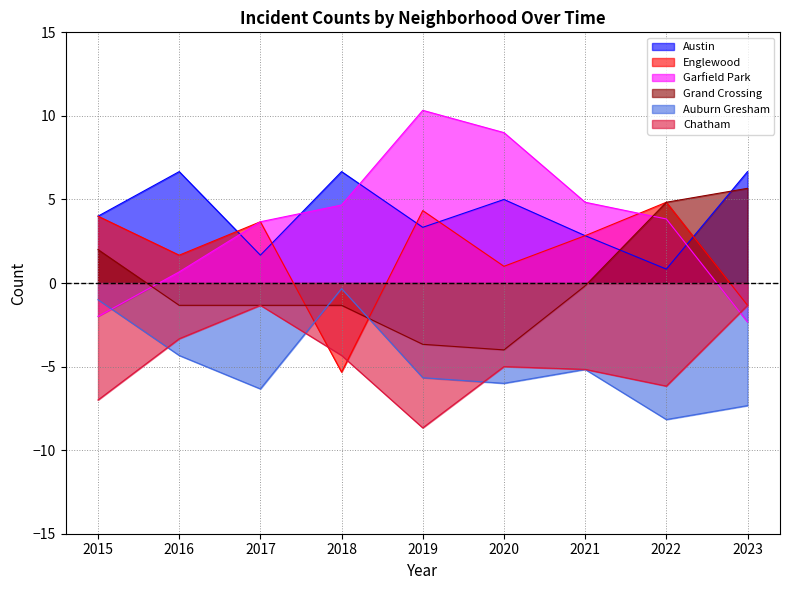

After their last crossing, which series has the higher values: Englewood or Auburn Gresham?

Englewood